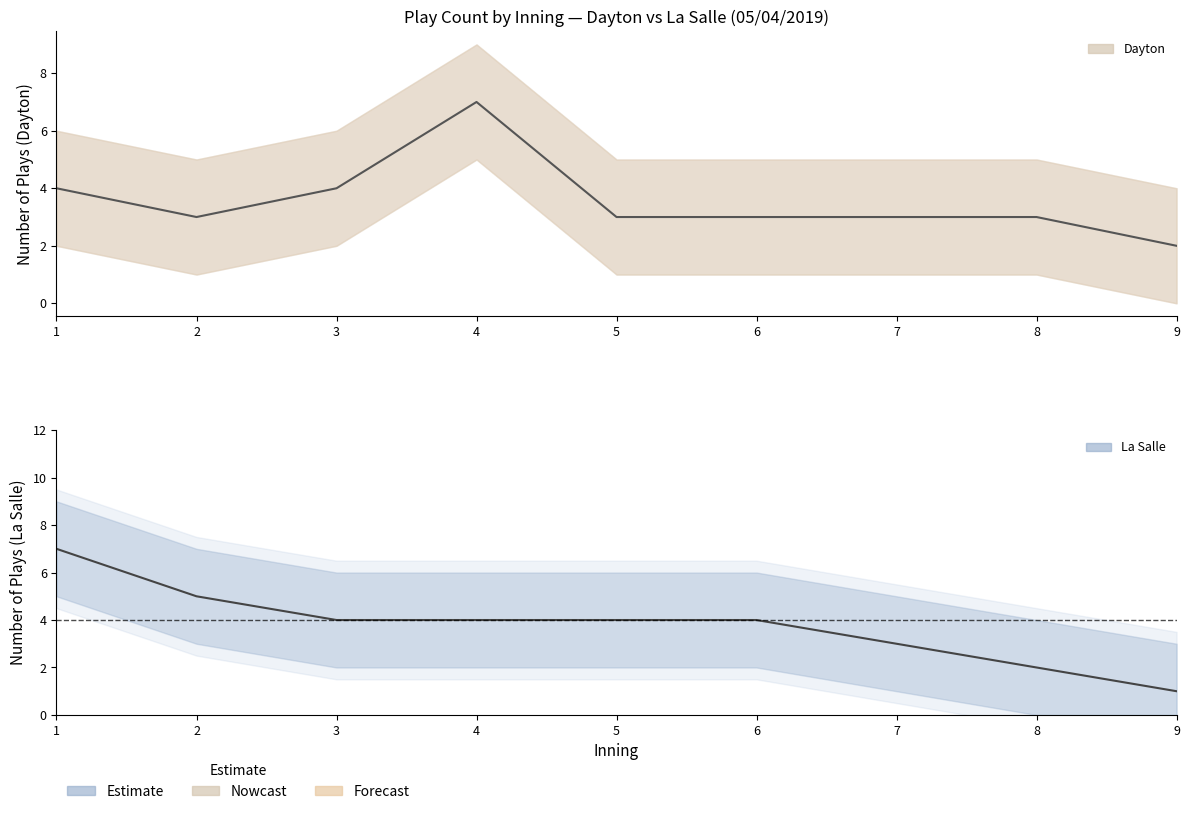

Which category has the highest value in the Dayton series?

4